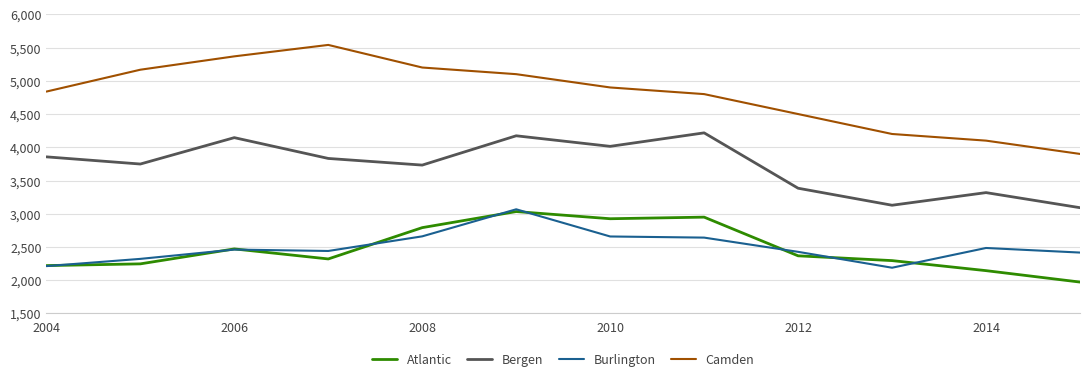

Which series has the largest range (max minus min)?

Camden